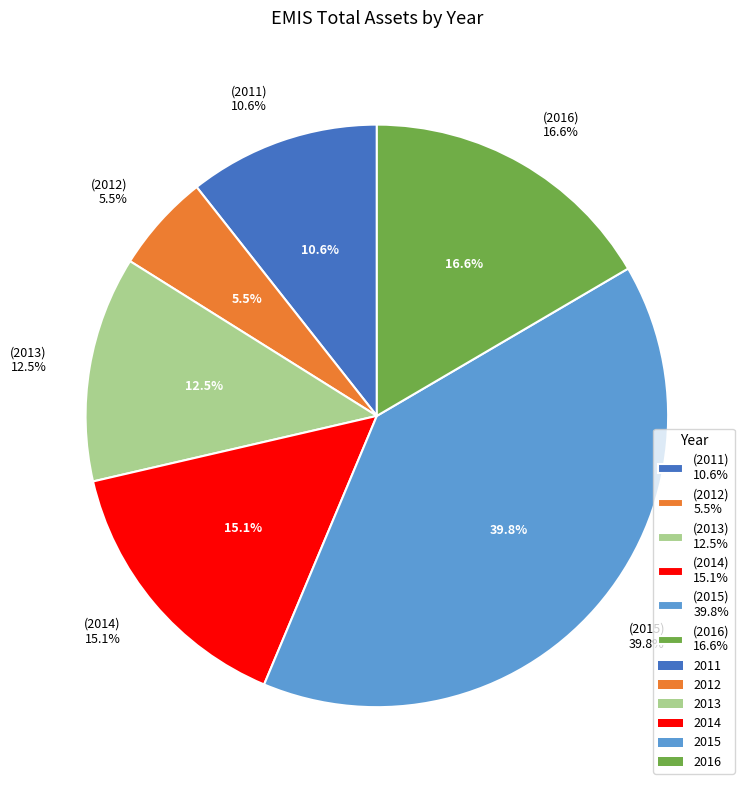

Combined, what portion of the pie is 2013 and 2012?

18.0%